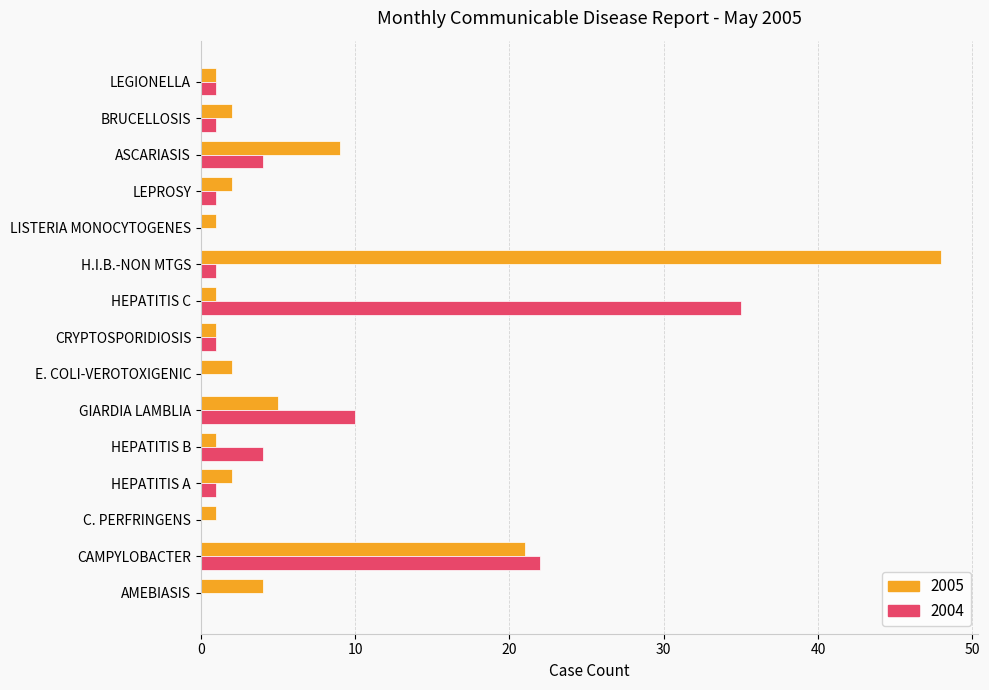

What is the sum of all 2005 values?

101